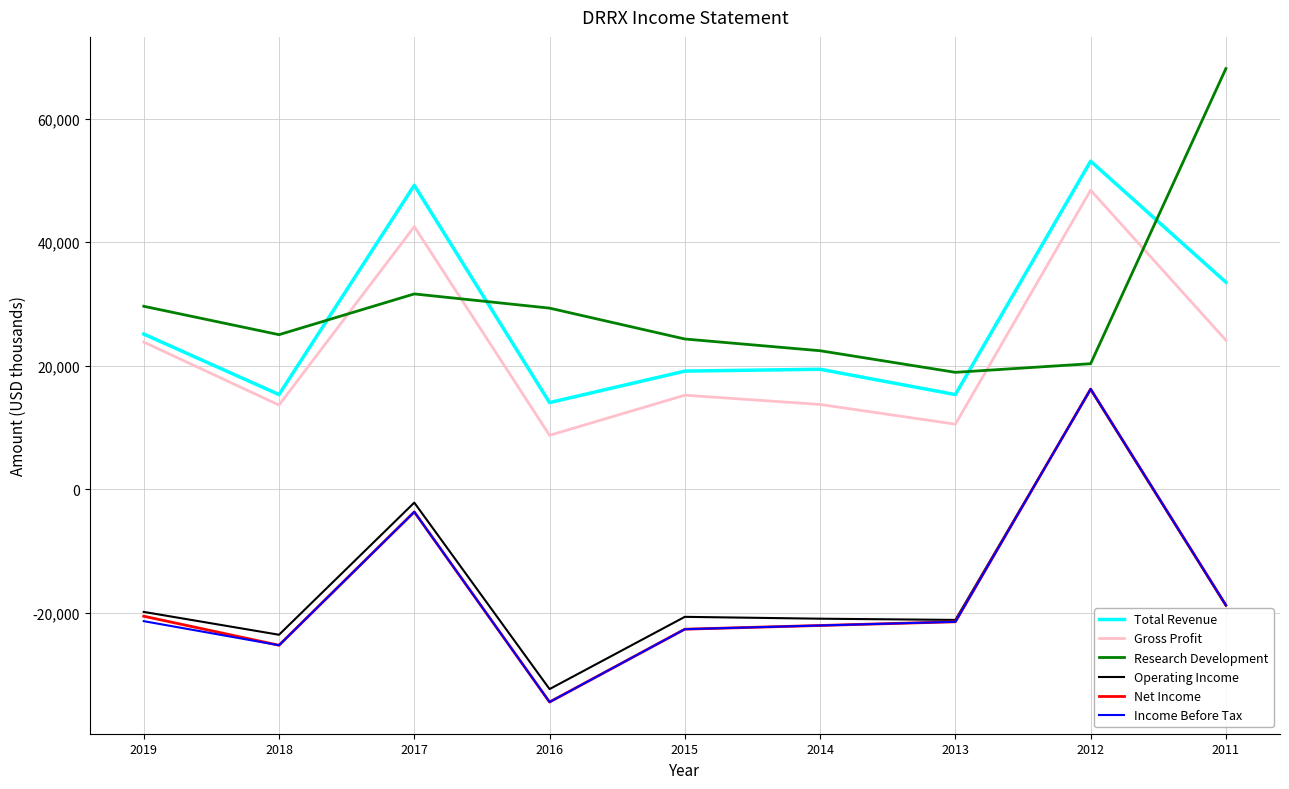

At which category is the sum across all series the highest?

2012